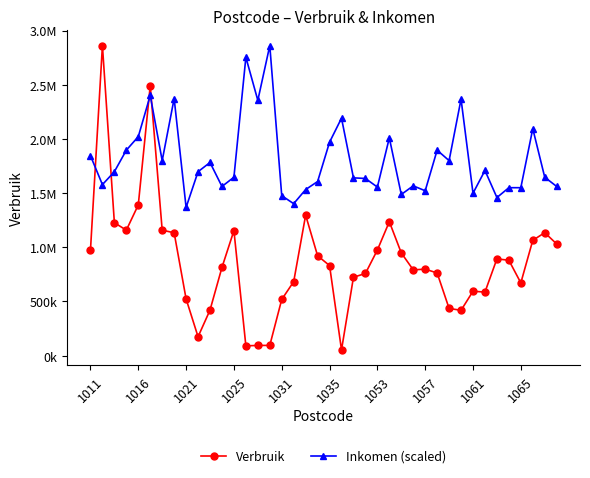

Is this an area chart (filled region under the line)?

No